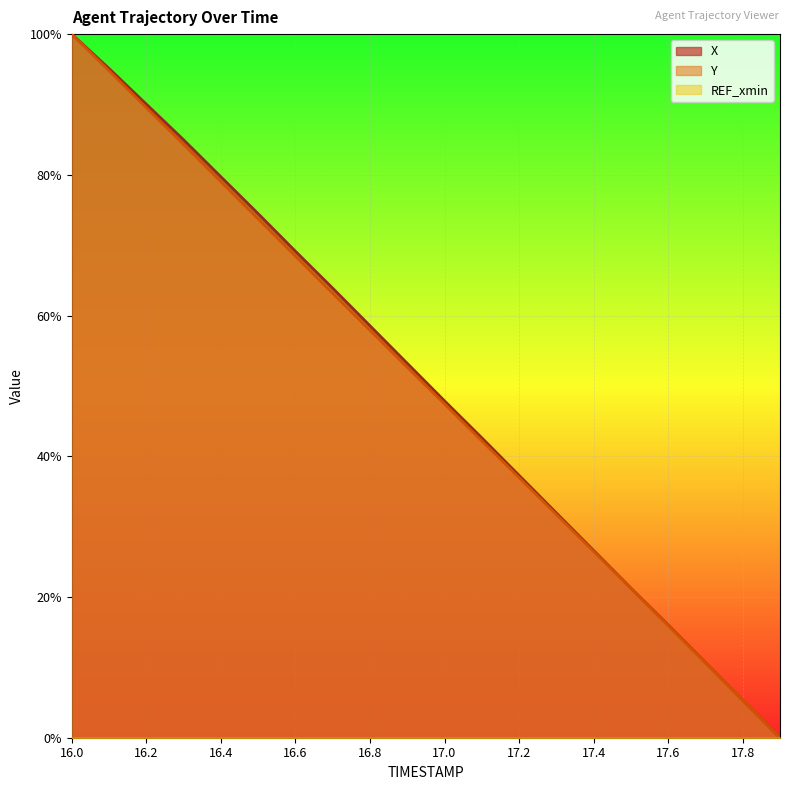

What is the greatest value displayed?

1.0